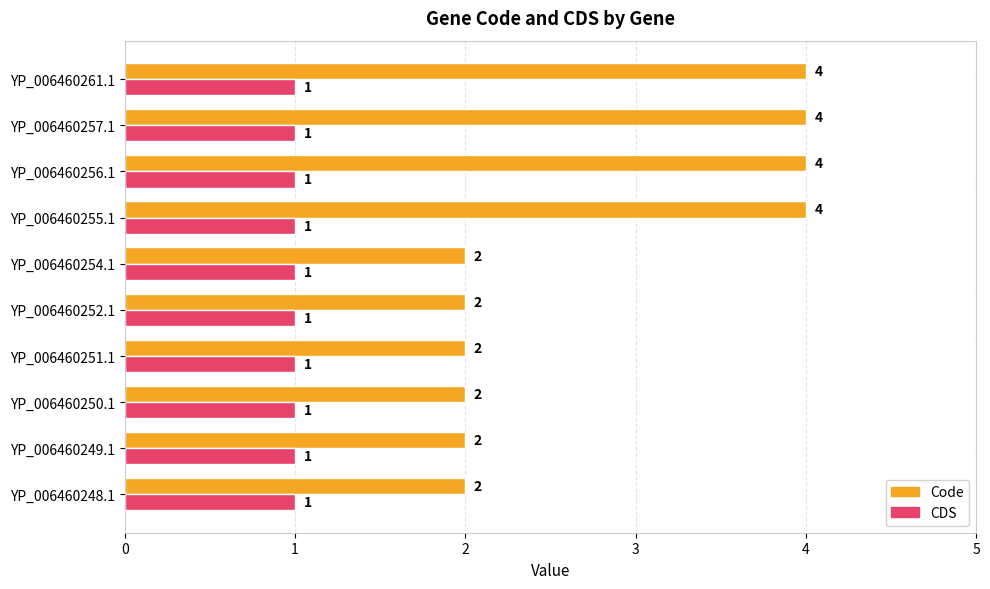

Which series has the largest total across all categories?

Code